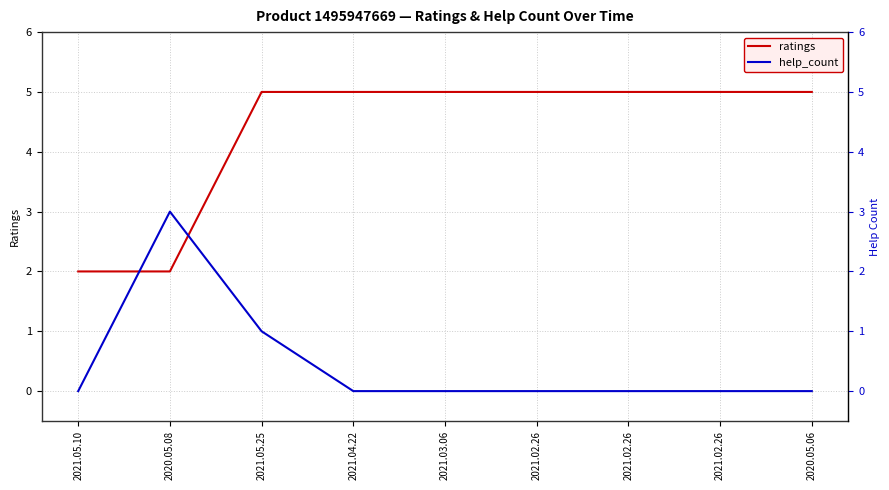

The value of ratings at 2021.02.26 is 5. True or false?

True